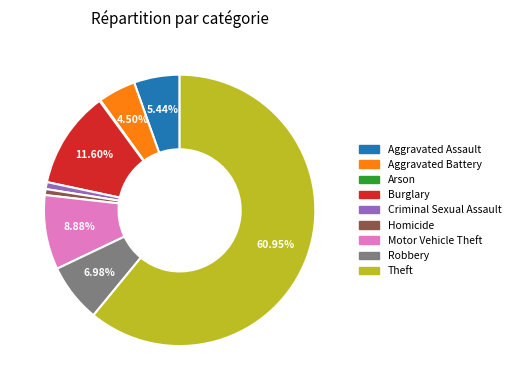

What percentage is NOT represented by Motor Vehicle Theft?

91.1%